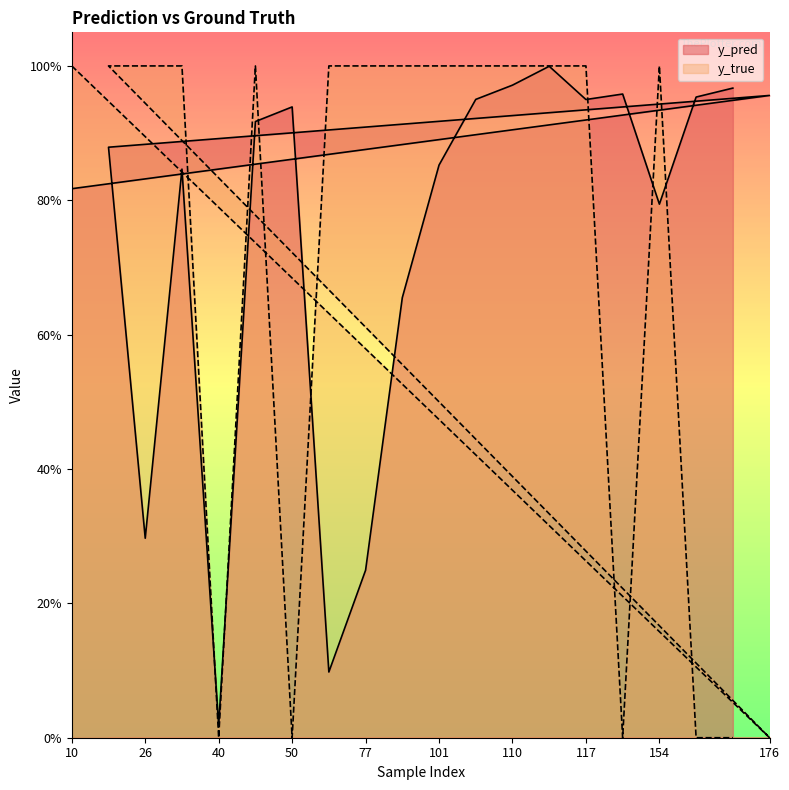

How many lines are shown in the chart?

2